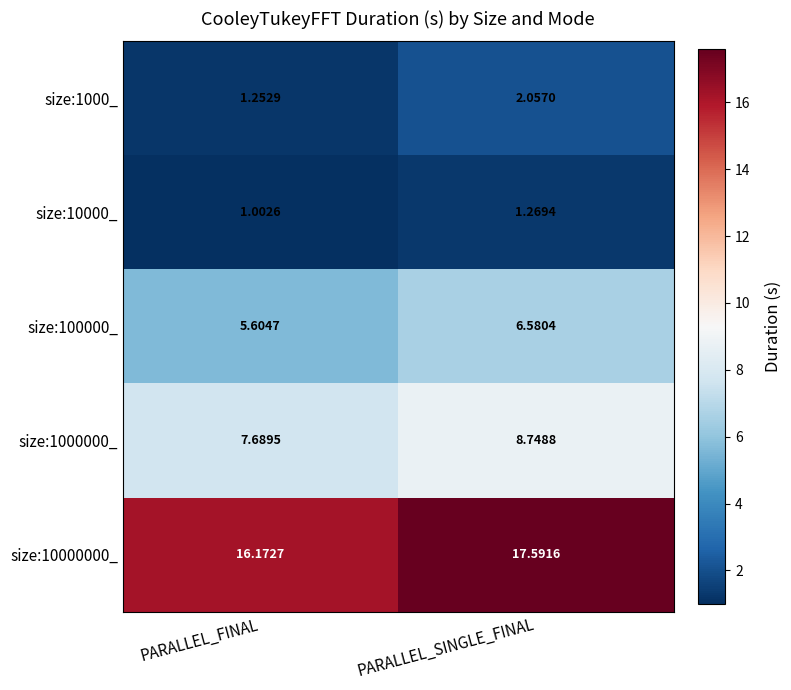

How many data points does each series have?

2